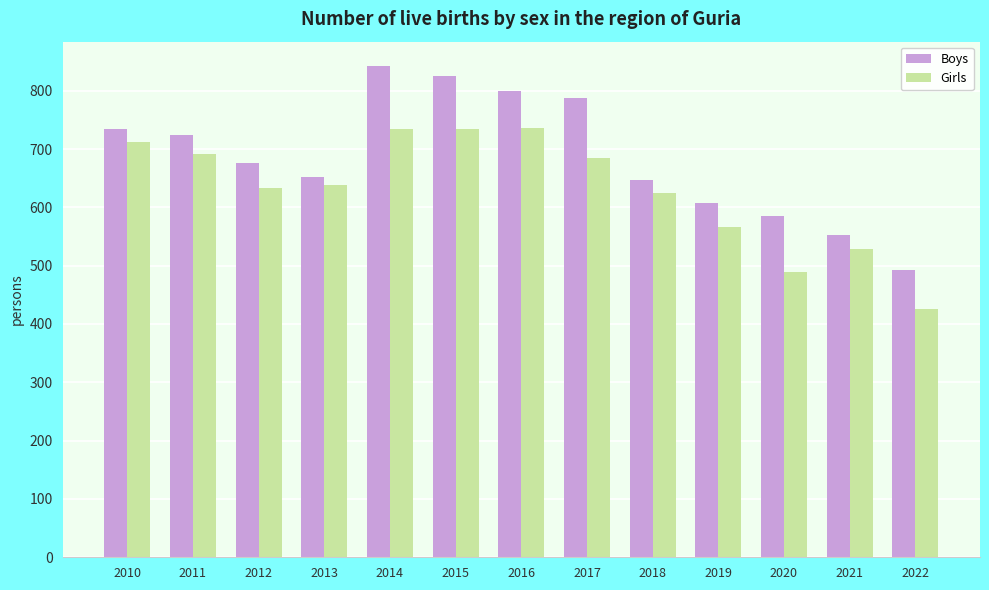

Which category has the lowest value in the Girls series?

2022